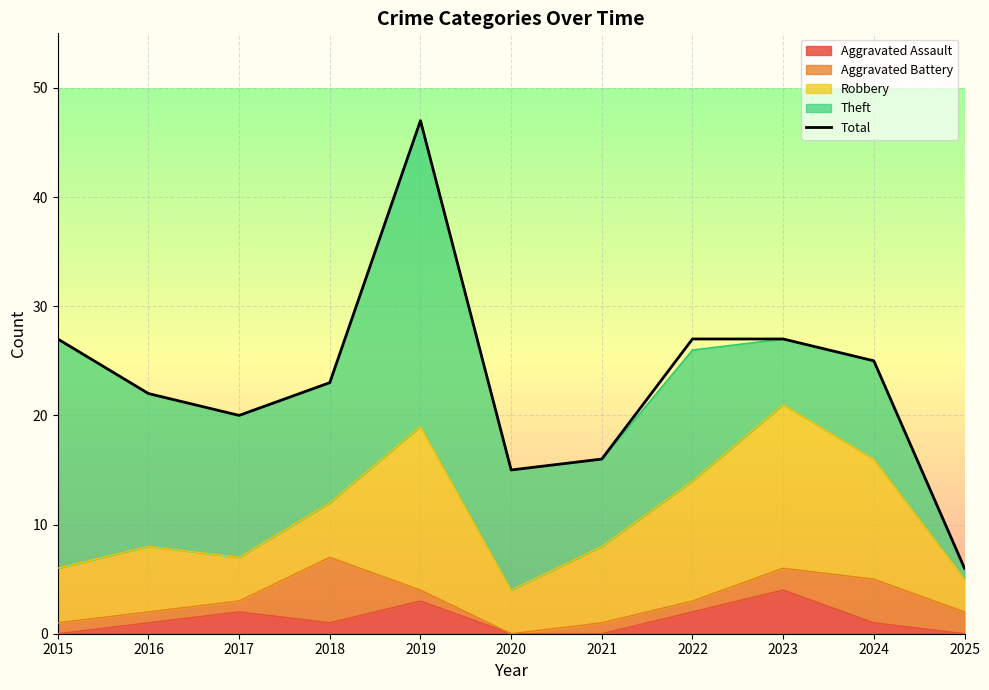

Where is the data nearest to the value 26?

2015